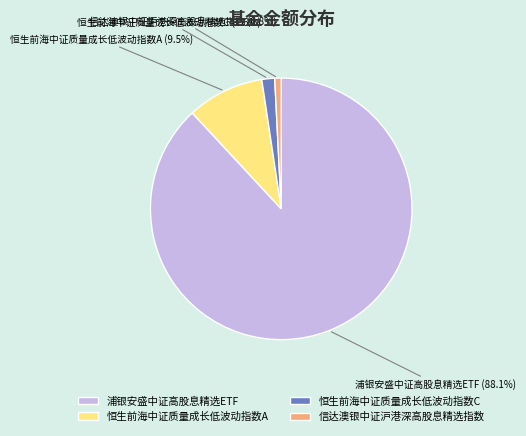

What is the majority slice?

浦银安盛中证高股息精选ETF